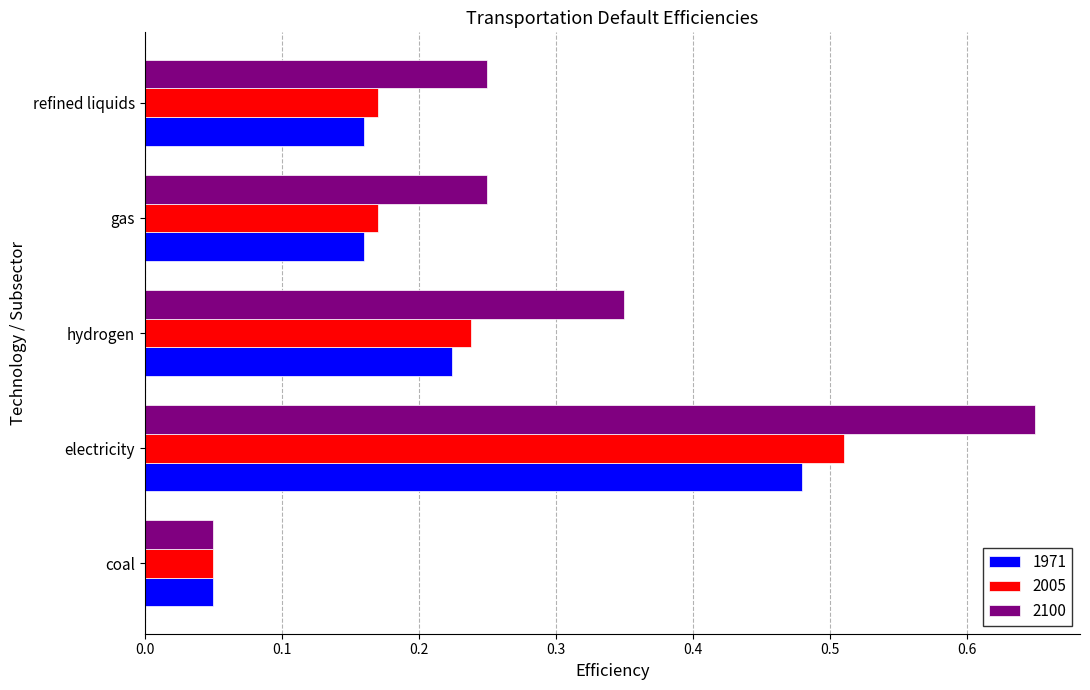

Which label corresponds to the largest value in the chart?

electricity